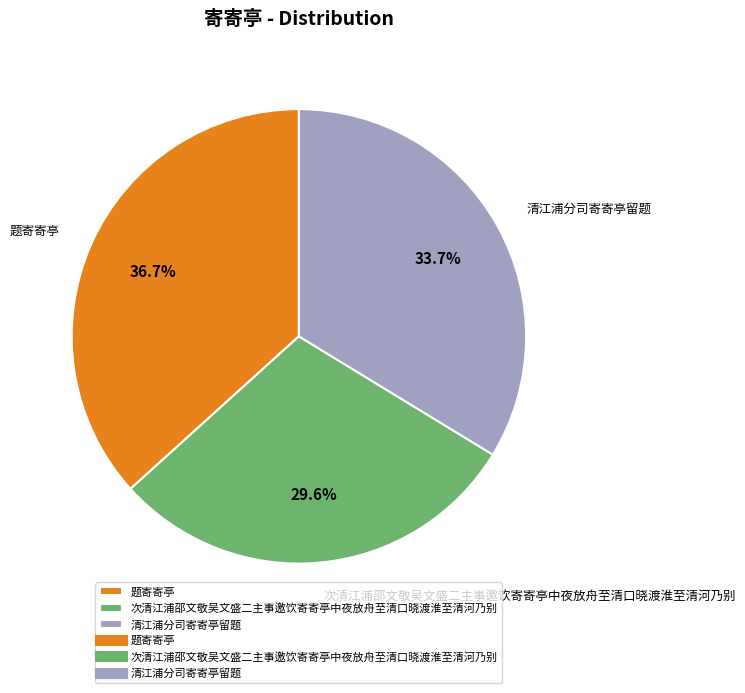

To the nearest percent, what is the combined percentage of 次清江浦邵文敬吴文盛二主事邀饮寄寄亭中夜放舟至清口晓渡淮至清河乃别 and 题寄寄亭?

66%